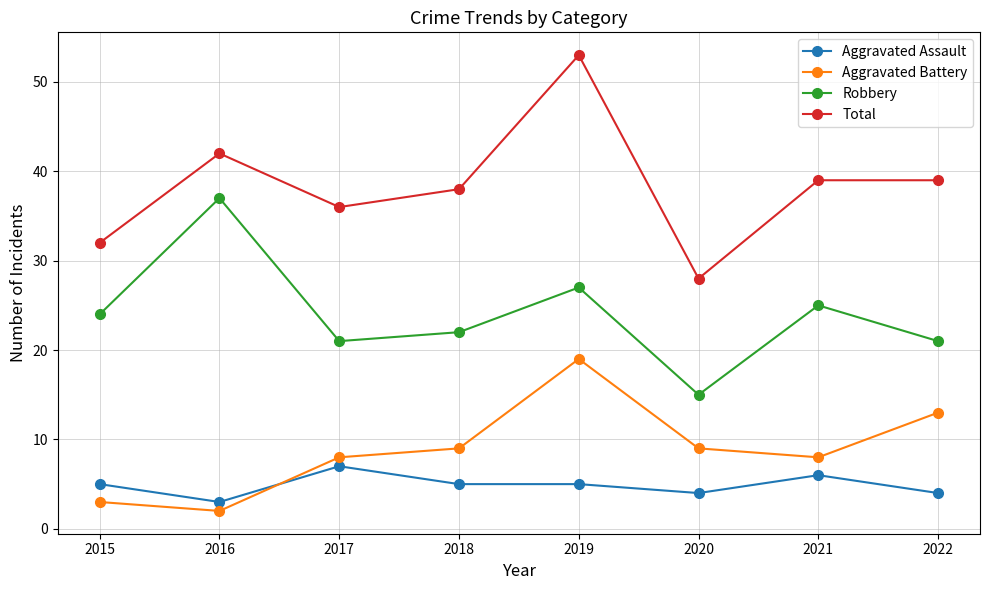

True or false: Robbery and Aggravated Assault cross at least once.

False